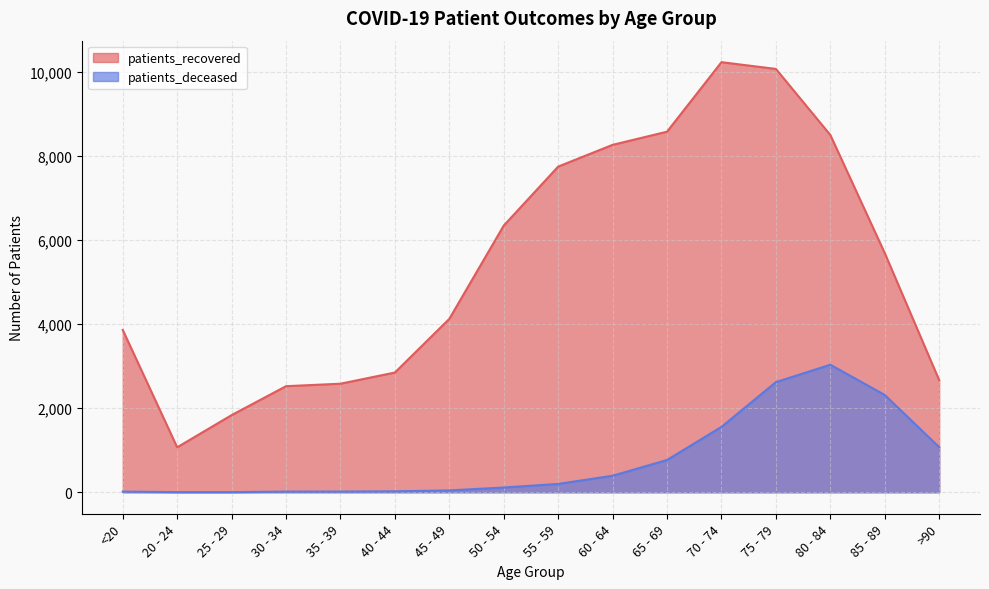

Is the value of patients_deceased at 70 - 74 greater than the value of patients_recovered at 45 - 49?

No